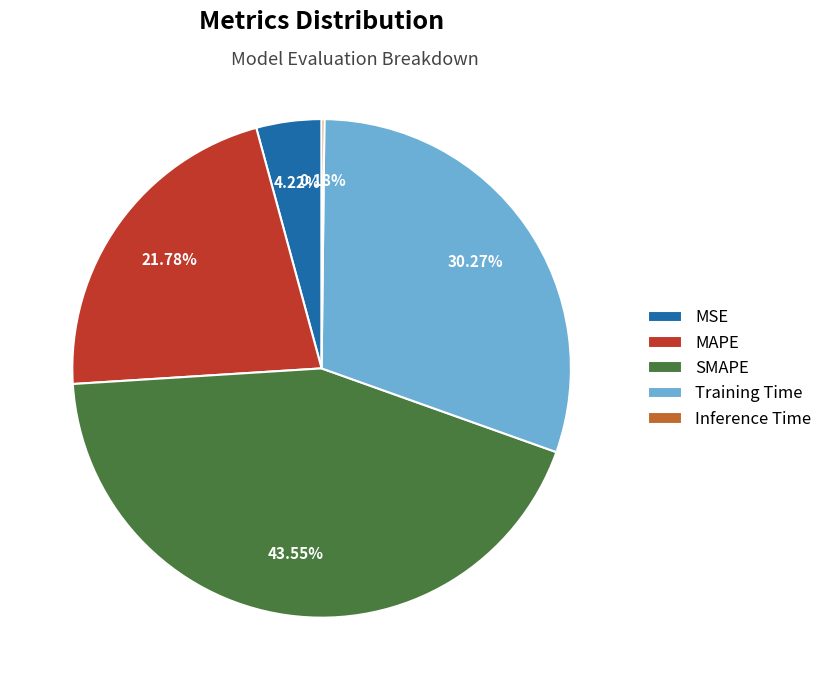

Which has a higher value, MAPE or Training Time?

Training Time